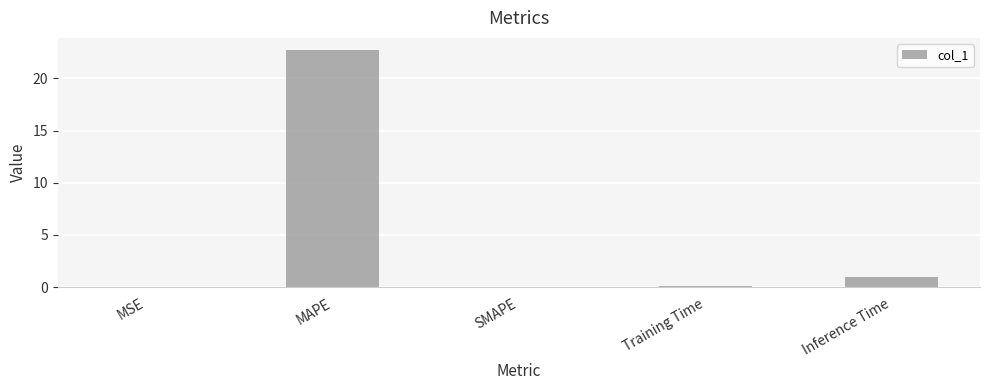

At which category does the chart reach its peak across all series?

MAPE